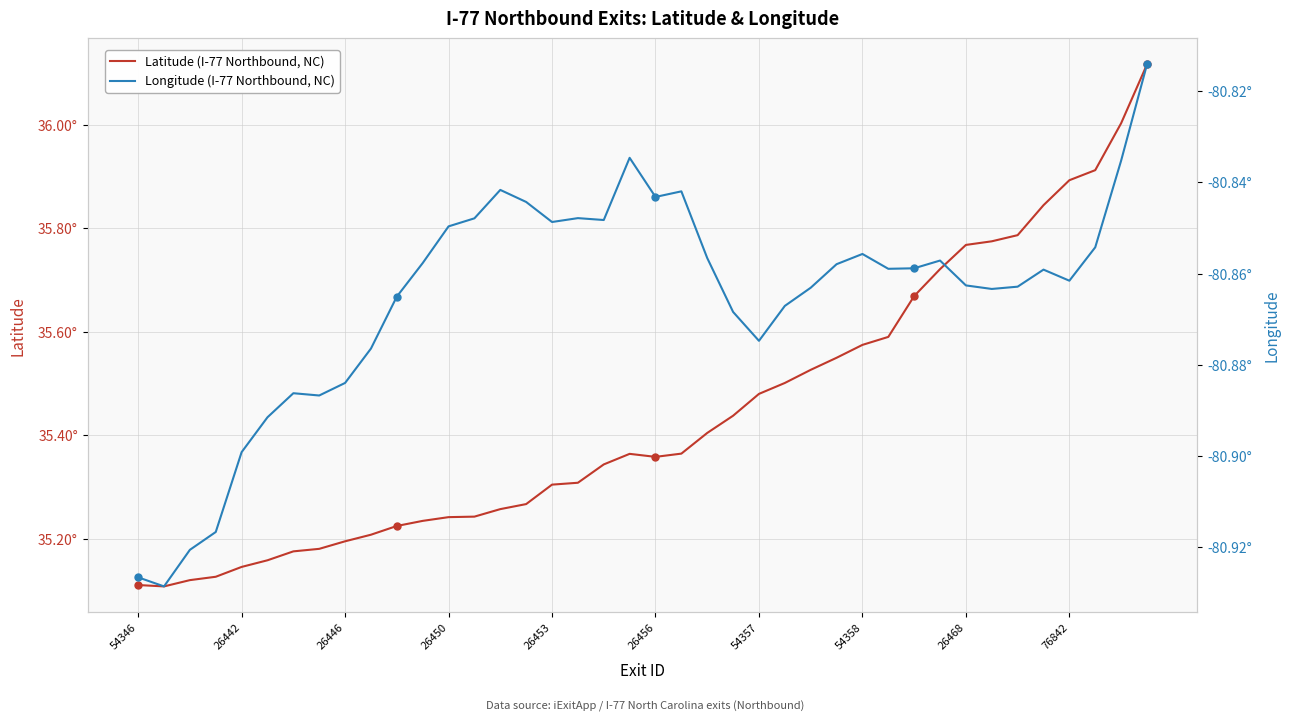

Which series changed the most between 26 and 37?

Latitude (I-77 Northbound, NC)